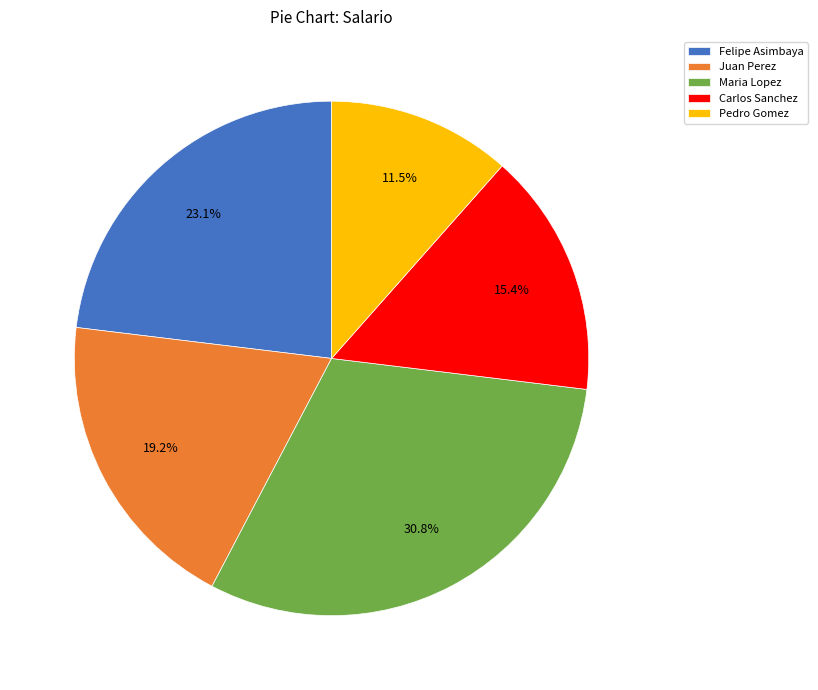

What portion of the pie excludes Juan Perez?

80.8%